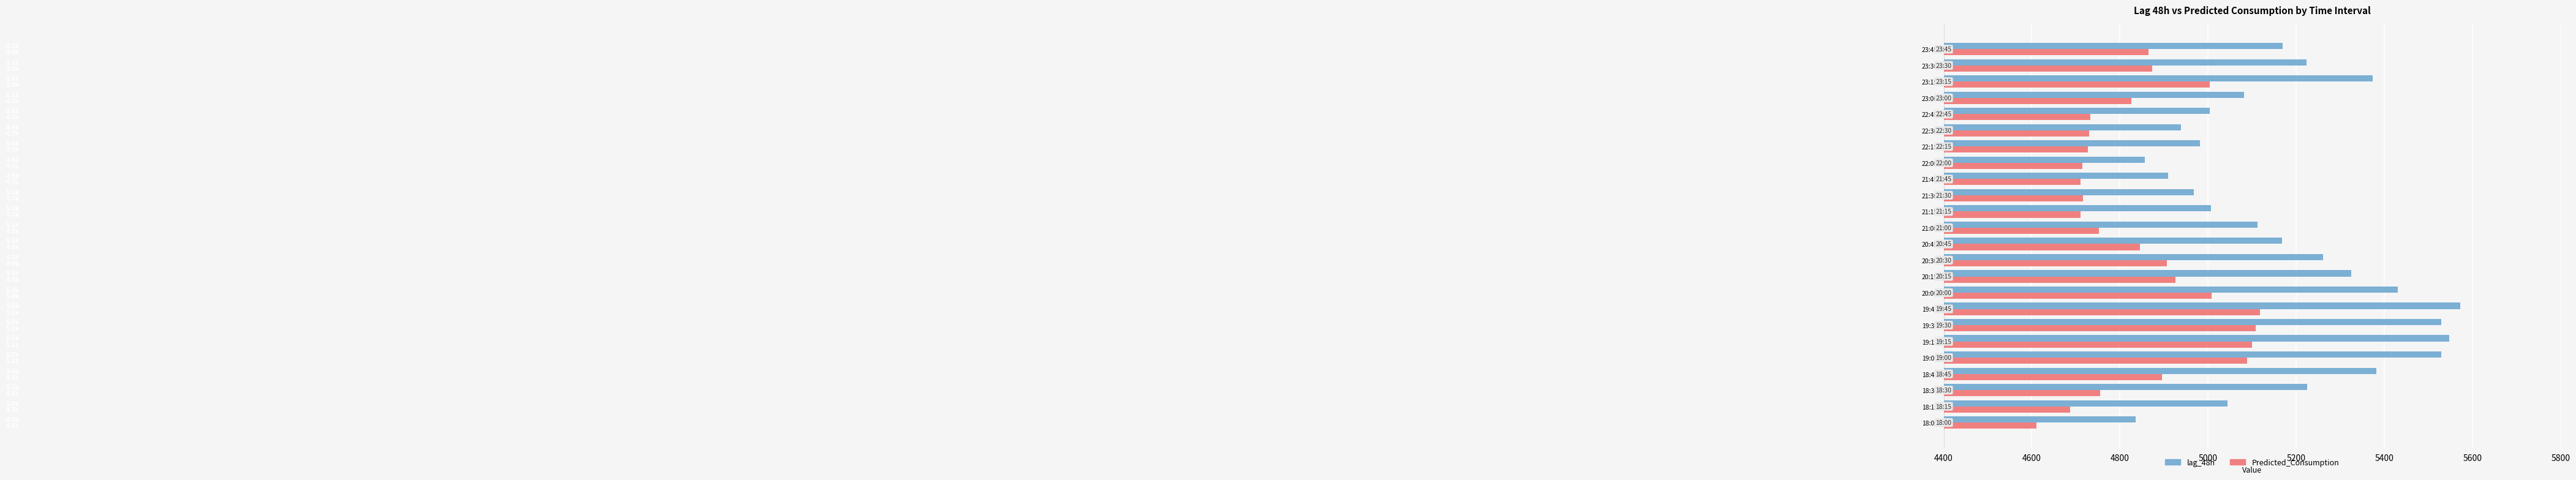

What is the difference between the highest and lowest values at 21:15?

297.0